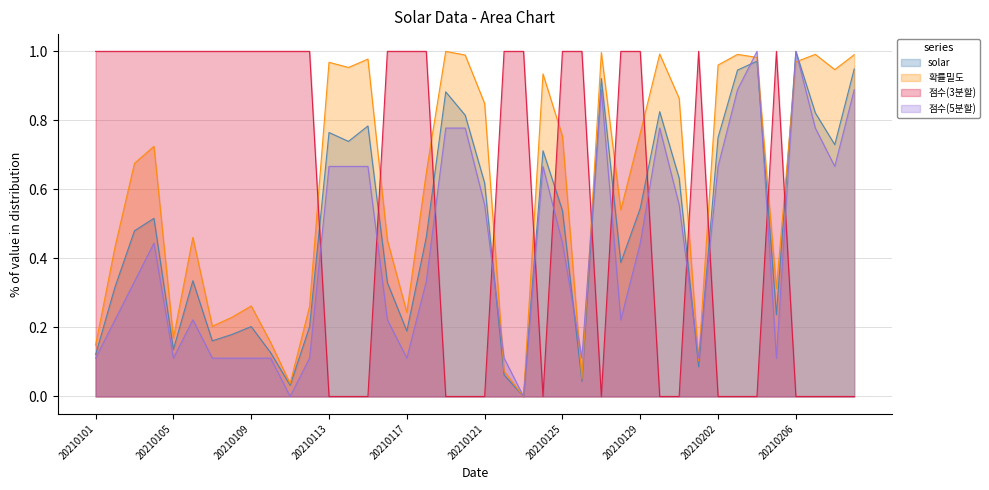

What is the value of the 점수(5분할) point at the 25th from the left?

0.4